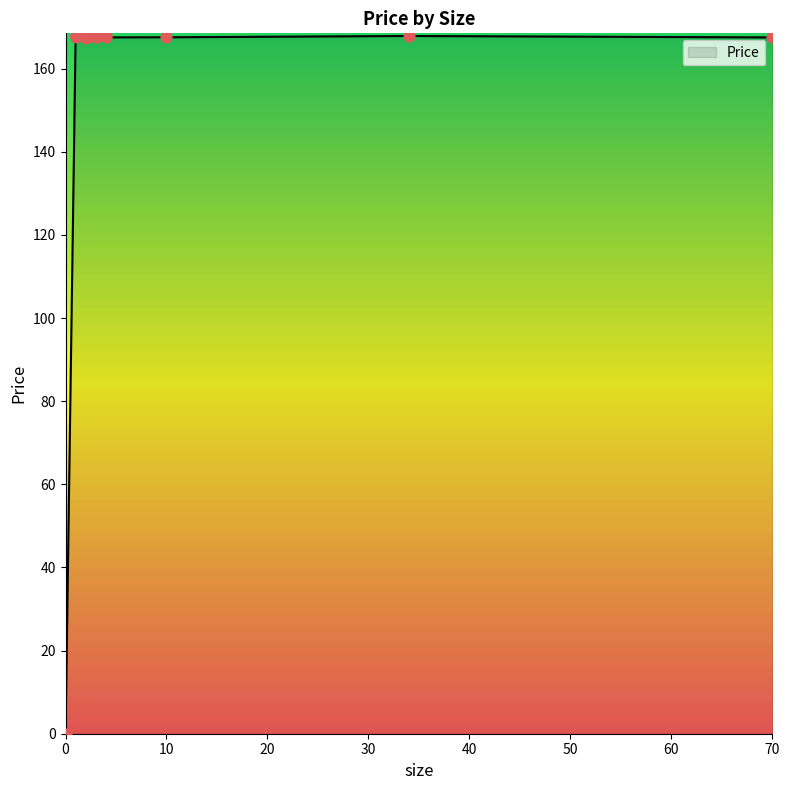

What is the ratio of the value at 2 to the value at 1?

1.0